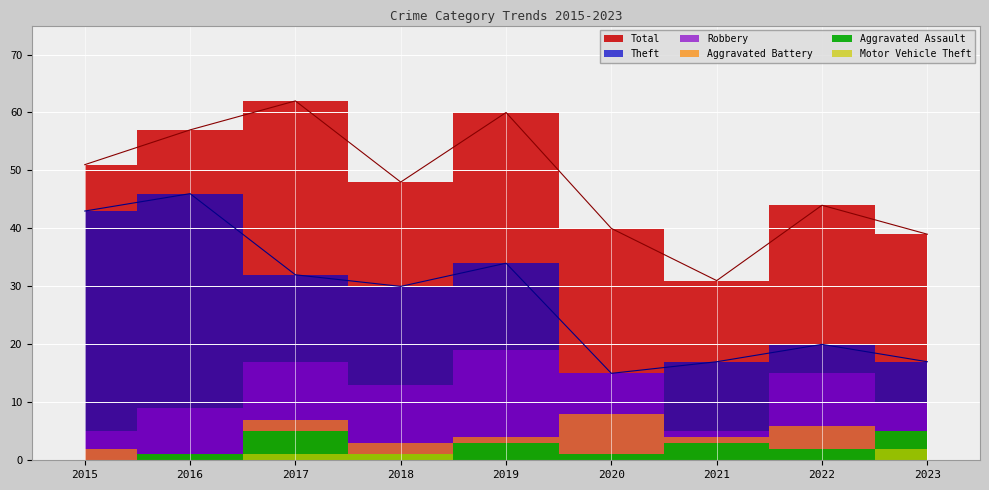

At which category does Total reach its first local valley?

2018